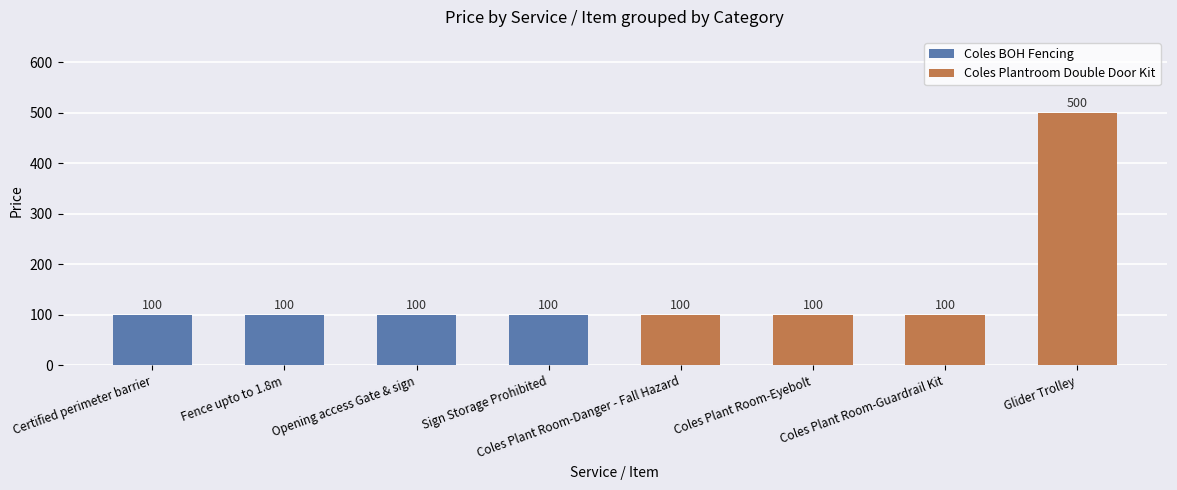

What is the sum of the values at Certified perimeter barrier and Opening access Gate & sign?

200